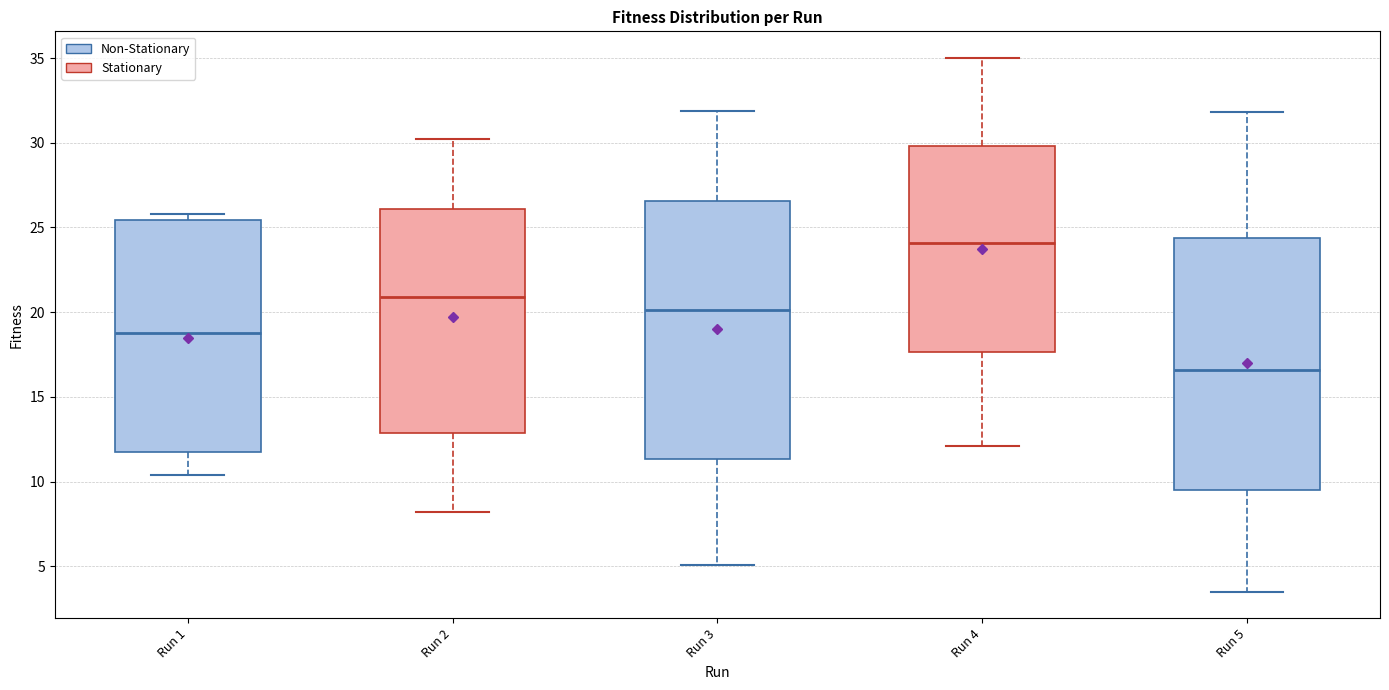

Which box's median line is the lowest?

Run 5